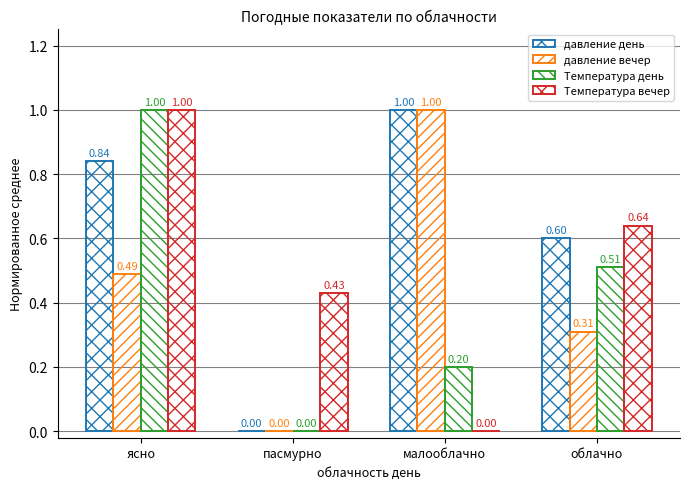

At which label is давление день closest to 0?

пасмурно